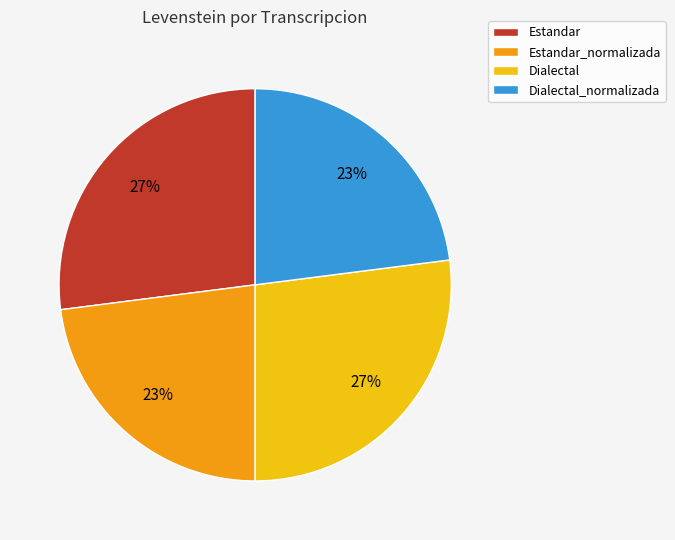

Approximately how many times larger is the value at Estandar compared to Estandar_normalizada?

1.2